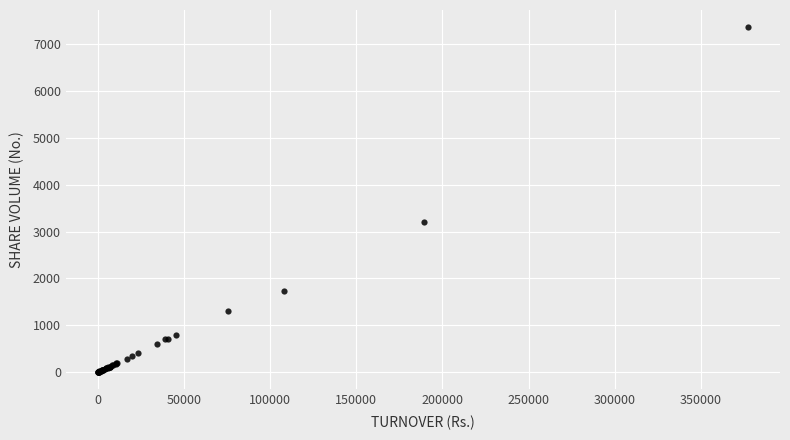

What Y value in the scatter plot is closest to 3680?

3211